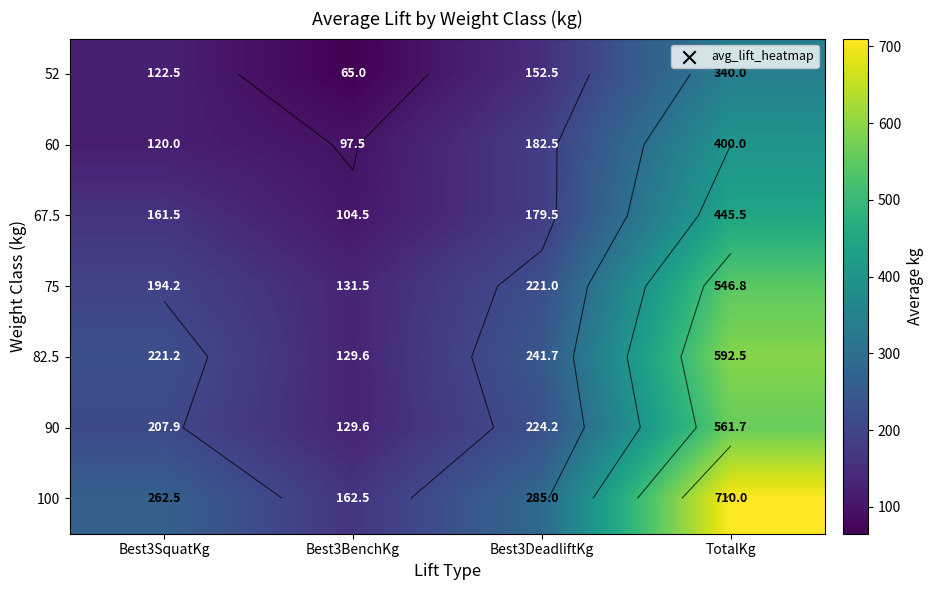

What is the approximate value of 60 at TotalKg?

400.0